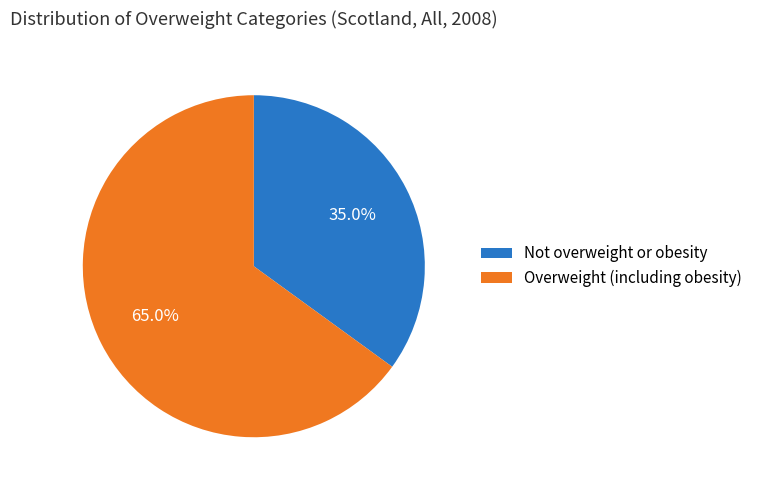

What is the total percentage of Overweight (including obesity) and Not overweight or obesity?

100.0%